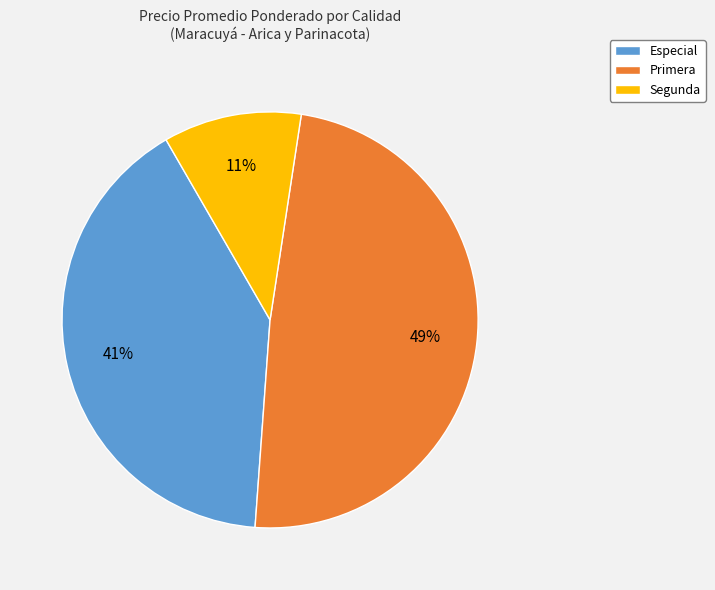

To the nearest percent, what is the average slice percentage?

33%